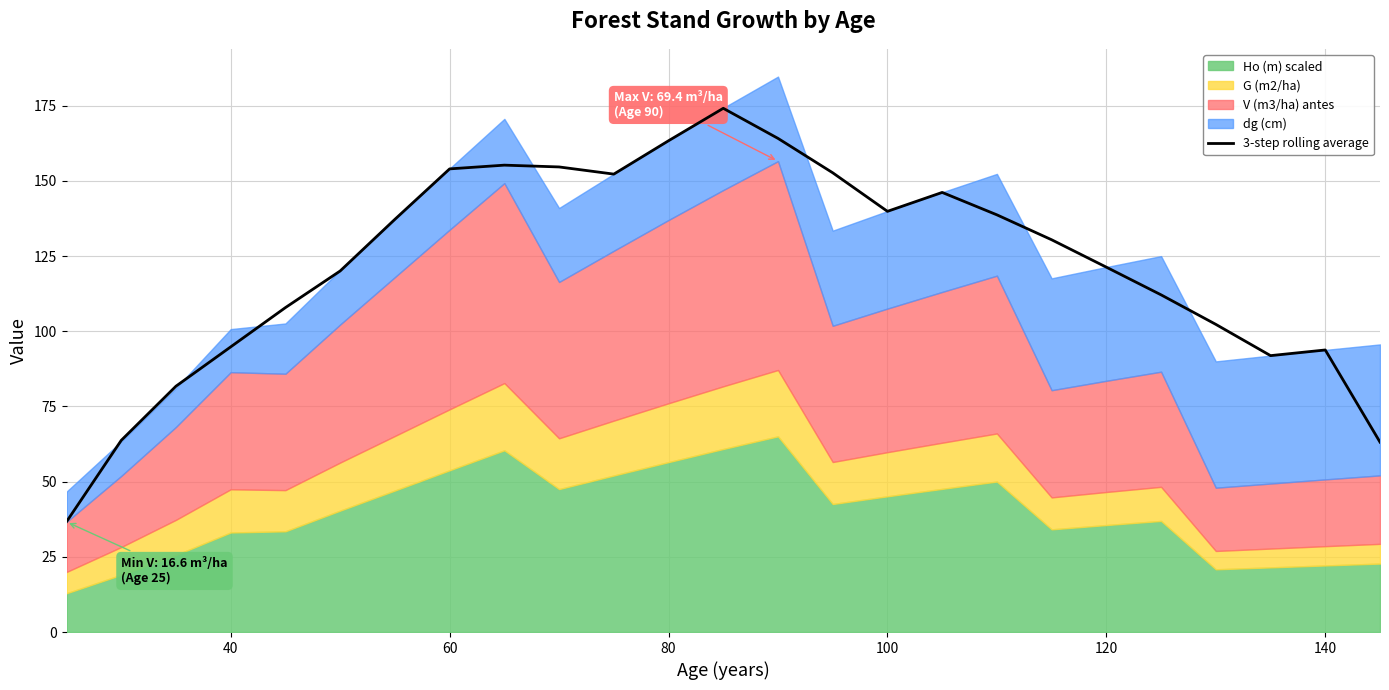

The value of 3-step rolling average at 100 is 139.9. True or false?

True